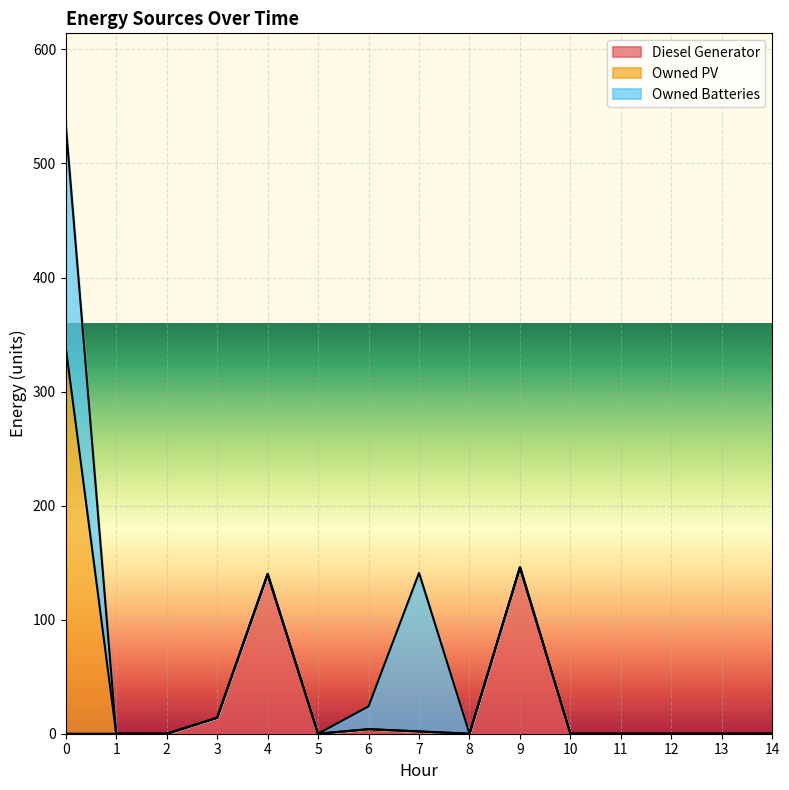

Where is Diesel Generator nearest to the value 73?

3